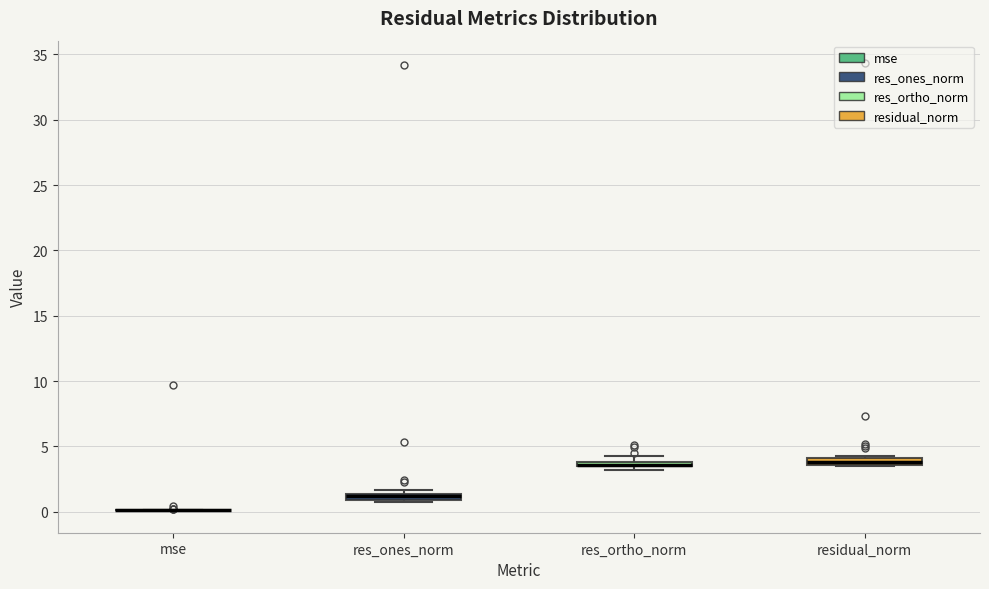

Where is the lower edge of the box for residual_norm on the y-axis? The values are not printed on the chart, so give them approximately, as read against the axis.

3.5